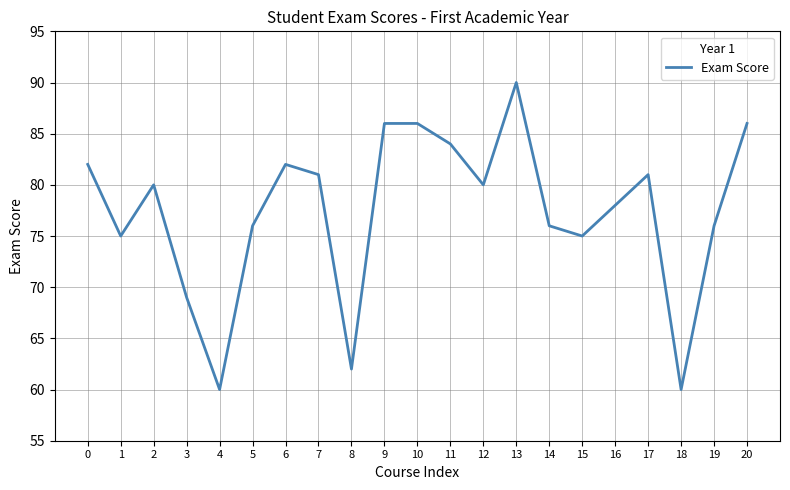

What is the difference between the maximum and minimum values?

30